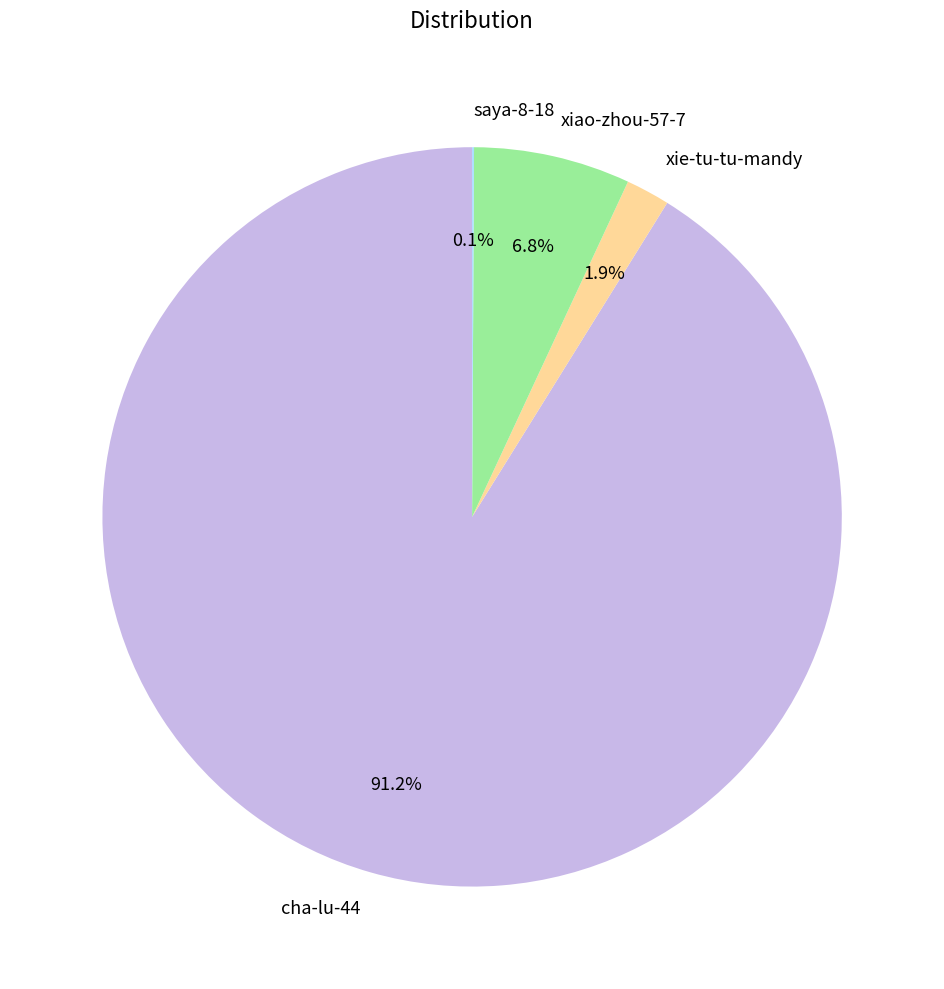

Which slice is the largest?

cha-lu-44